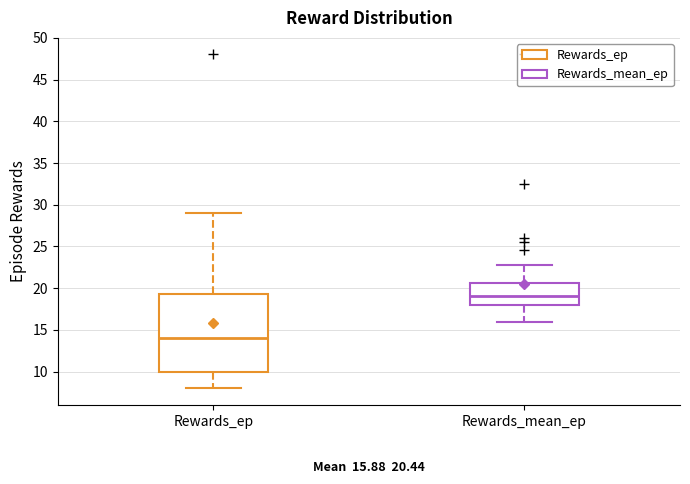

Which box is the tallest, from its lower edge to its upper edge?

Rewards_ep